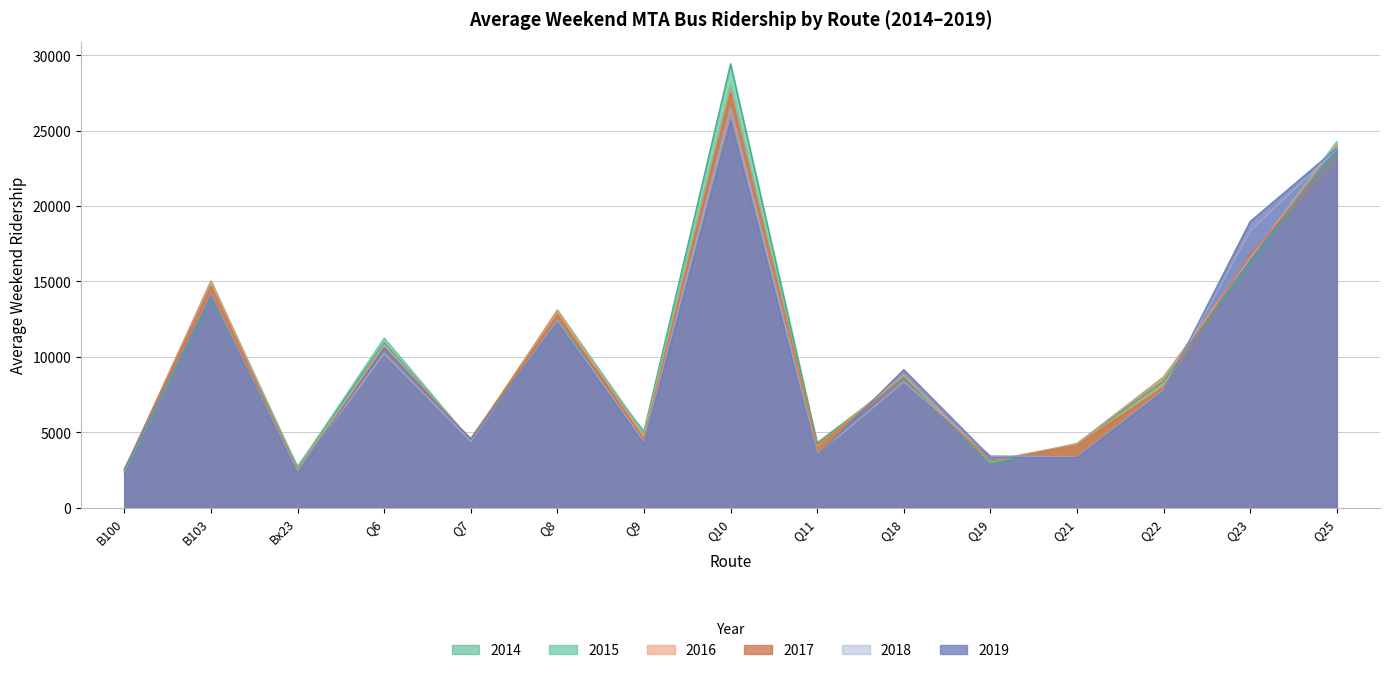

What is the difference between the highest and lowest values at Q18?

803.4